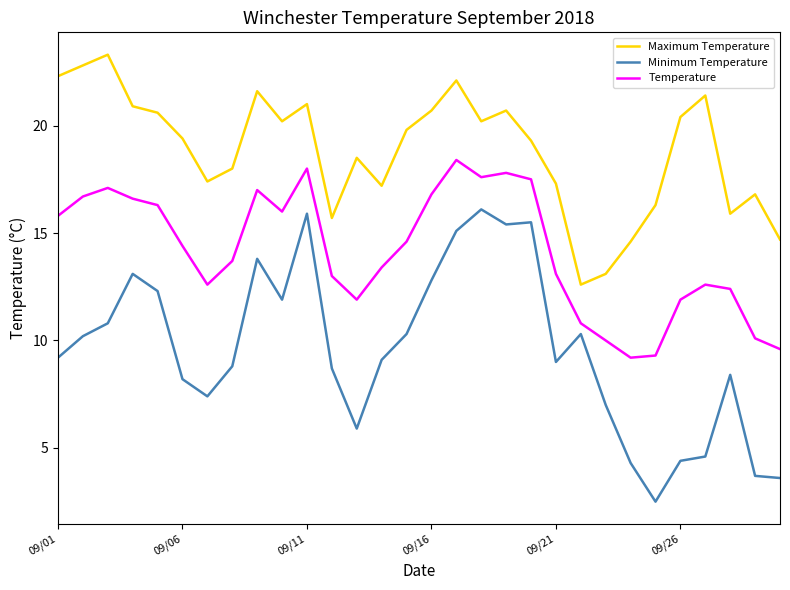

List the series in order of their peak value, highest first.

Maximum Temperature, Temperature, Minimum Temperature